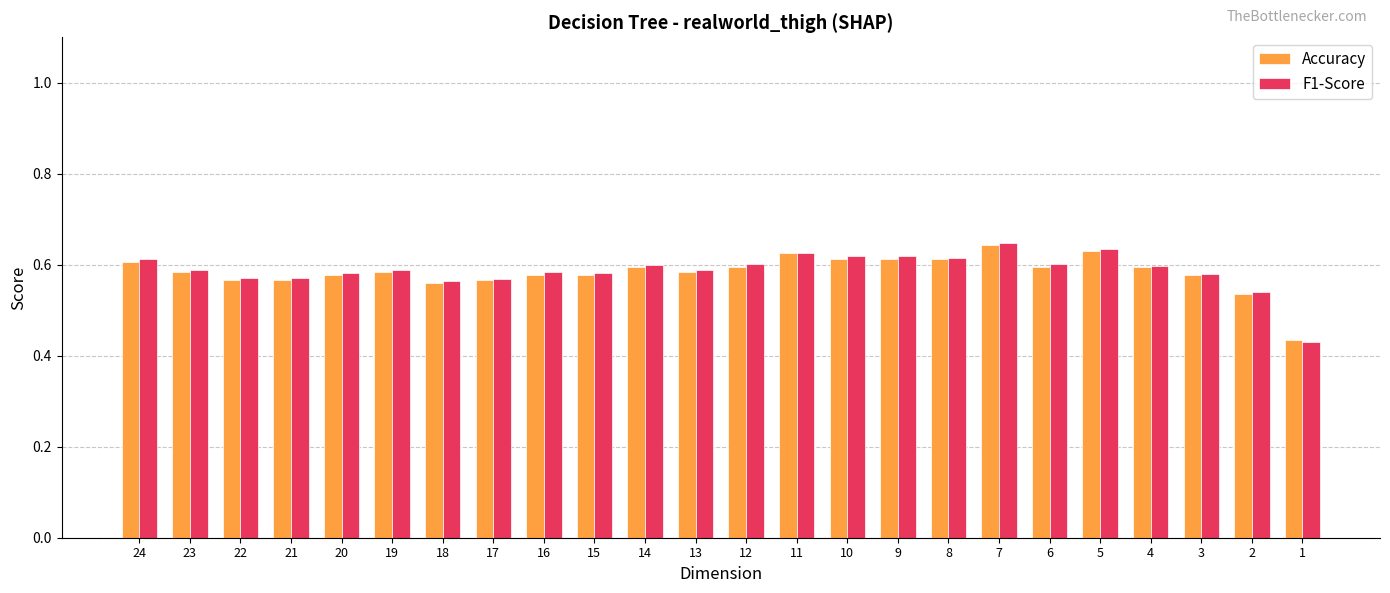

Is it true that F1-Score equals 1.1 at 24?

False